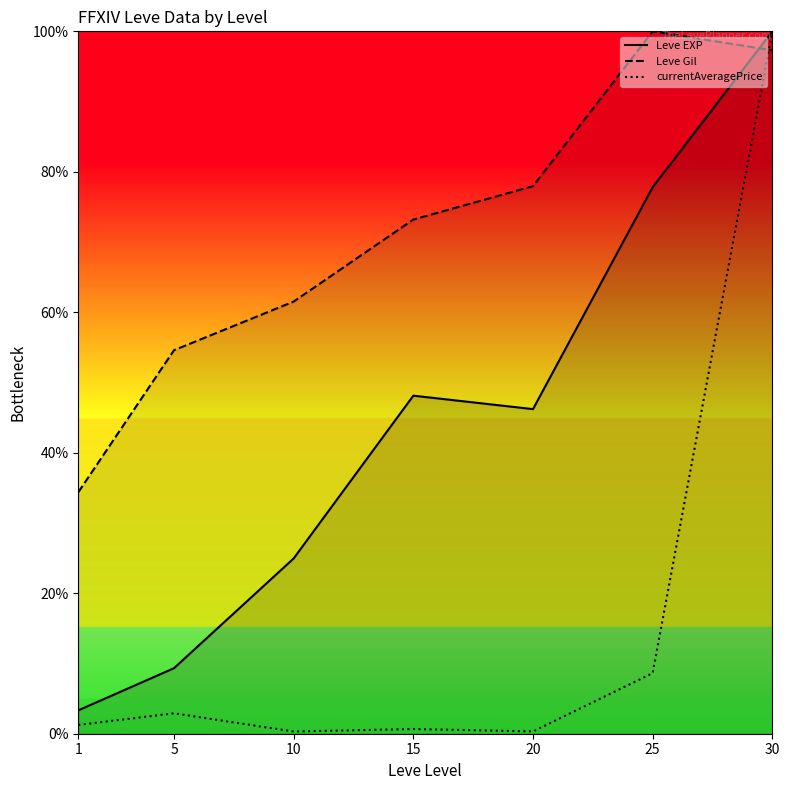

Reading left to right, transcribe all the data shown in this chart.

Leve EXP: 3.3	9.3	25.0	48.1	46.2	77.8	100.0
Leve Gil: 34.4	54.6	61.5	73.2	78.0	100.0	97.3
currentAveragePrice: 1.3	2.9	0.3	0.7	0.3	8.6	100.0